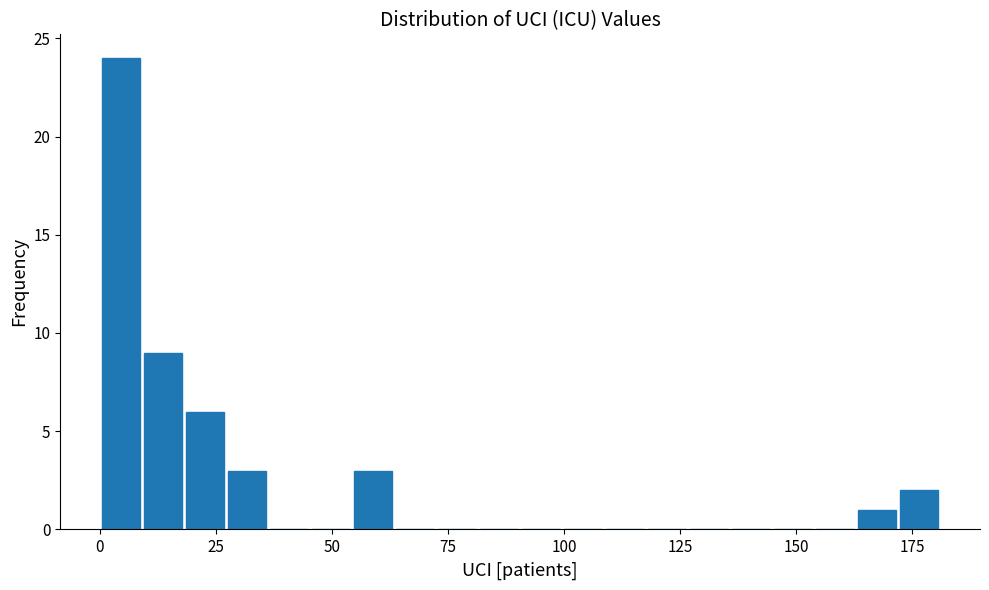

Read against the x-axis, roughly where is the centre of the tallest bar?

5